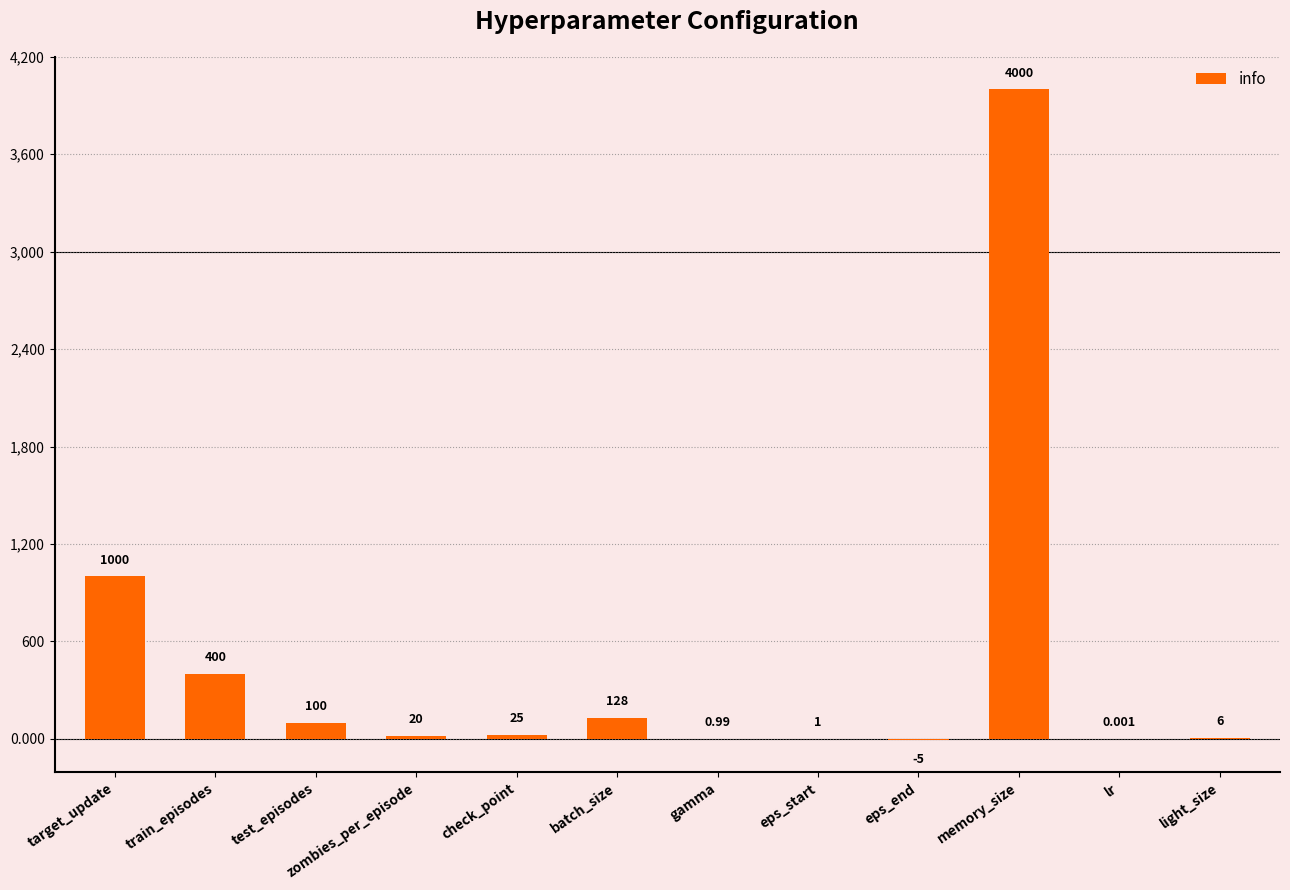

The chart shows a value of 5225.5 at memory_size. True or false?

False